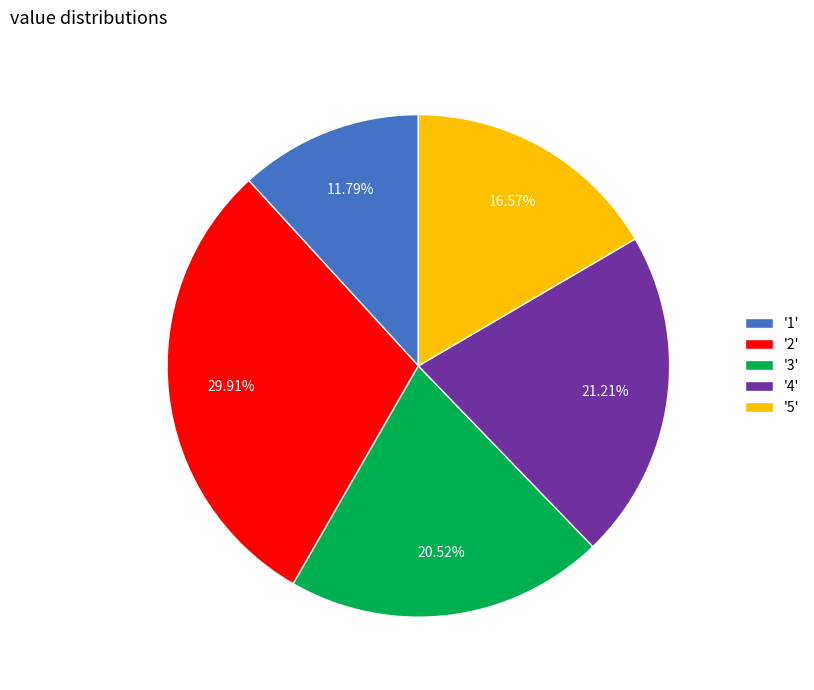

Approximately how many times larger is the value at '5' compared to '1'?

1.4